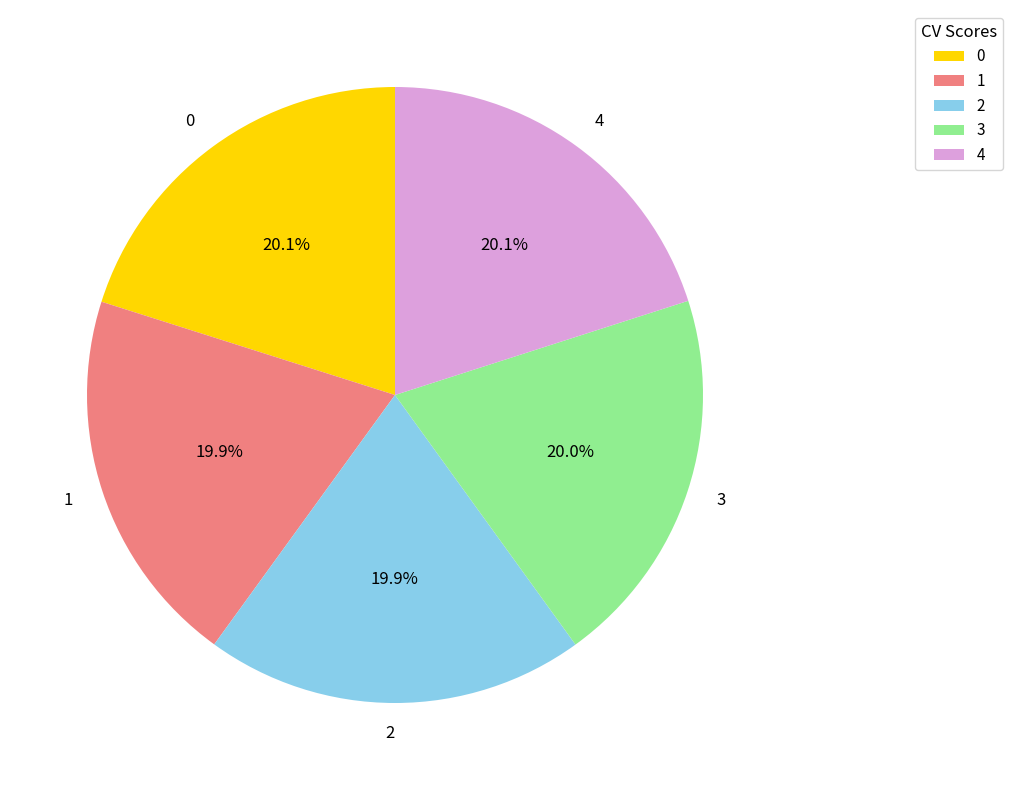

The 4 slice represents 14% of the pie. True or false?

False